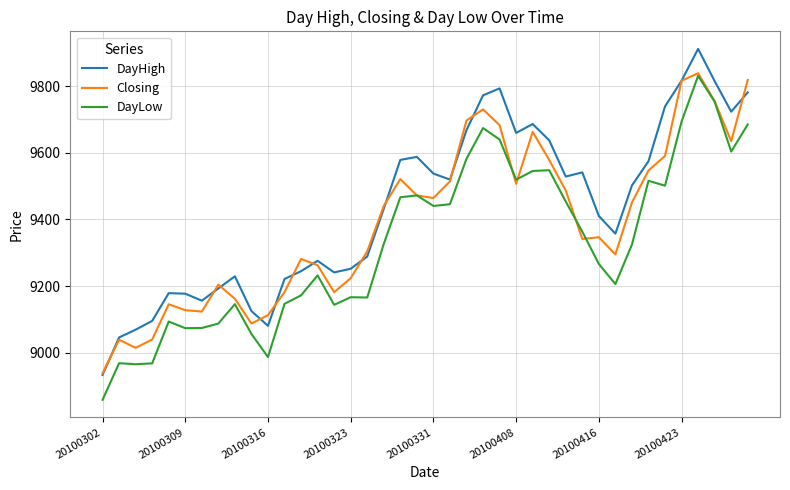

True or false: DayLow and DayHigh cross at least once.

False